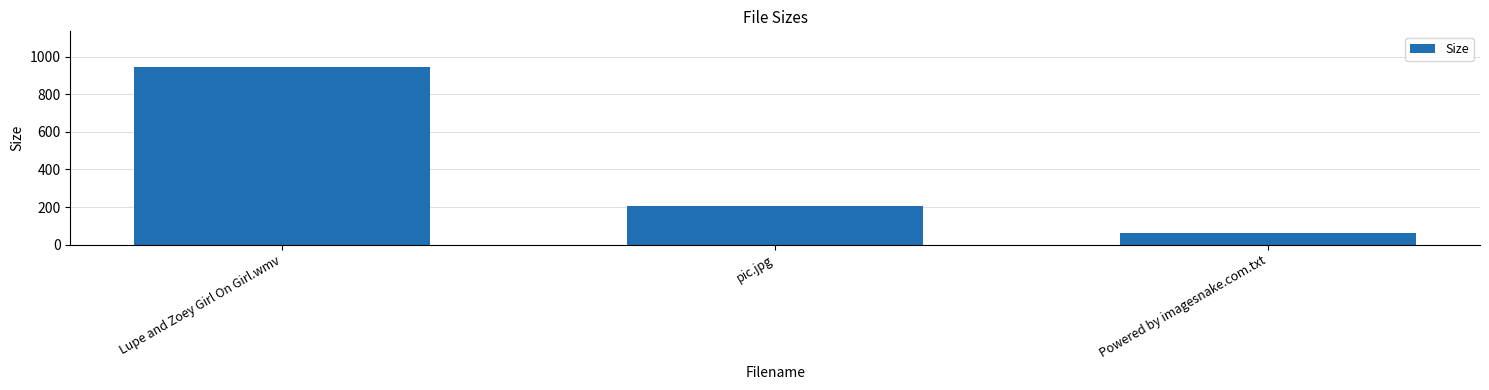

What is the label of the 2nd bar from the right?

pic.jpg